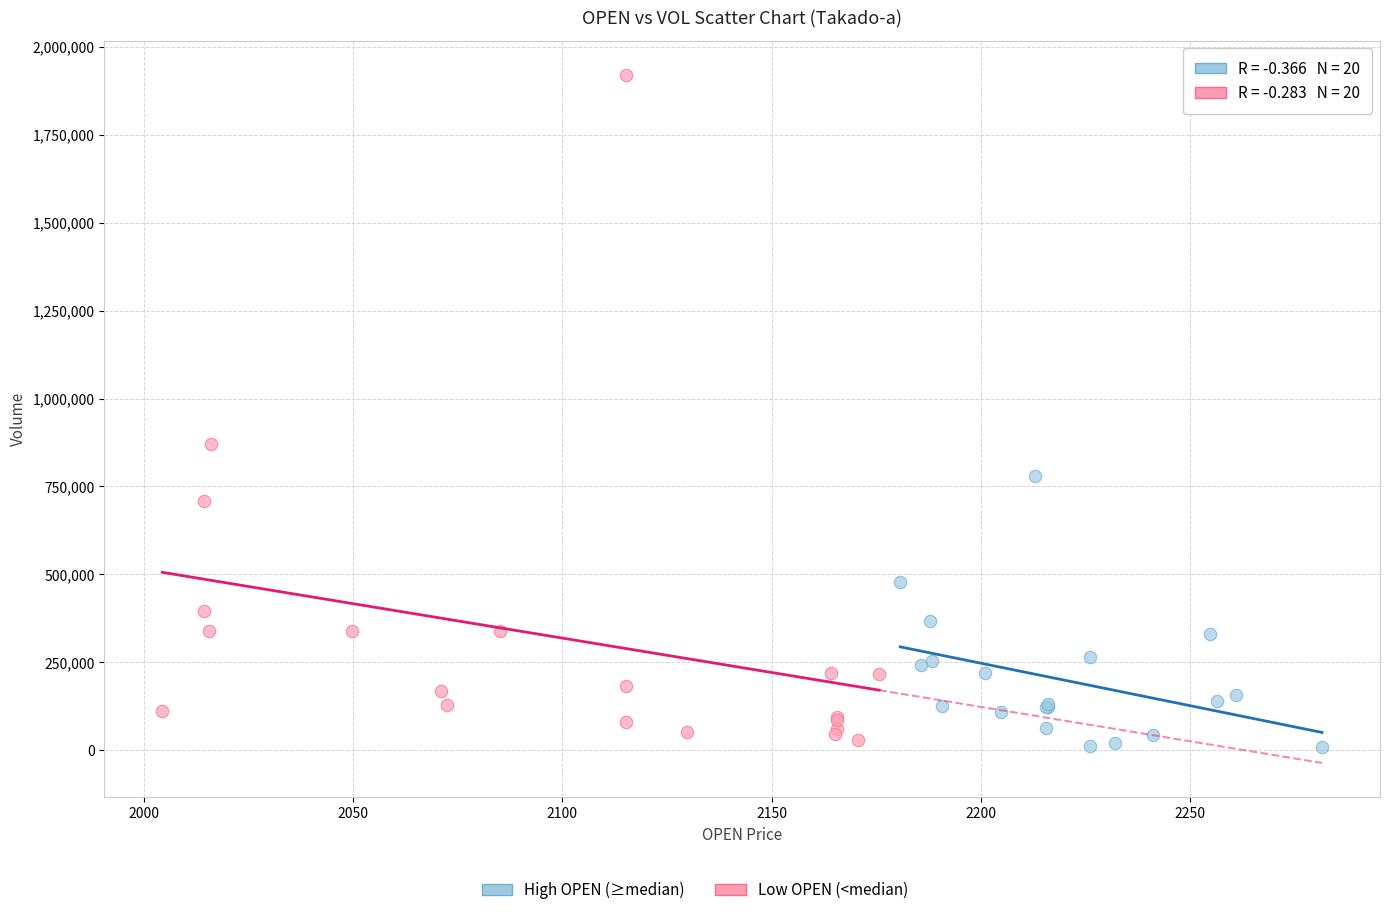

Which series contains the lowest Y value?

High OPEN (≥median)